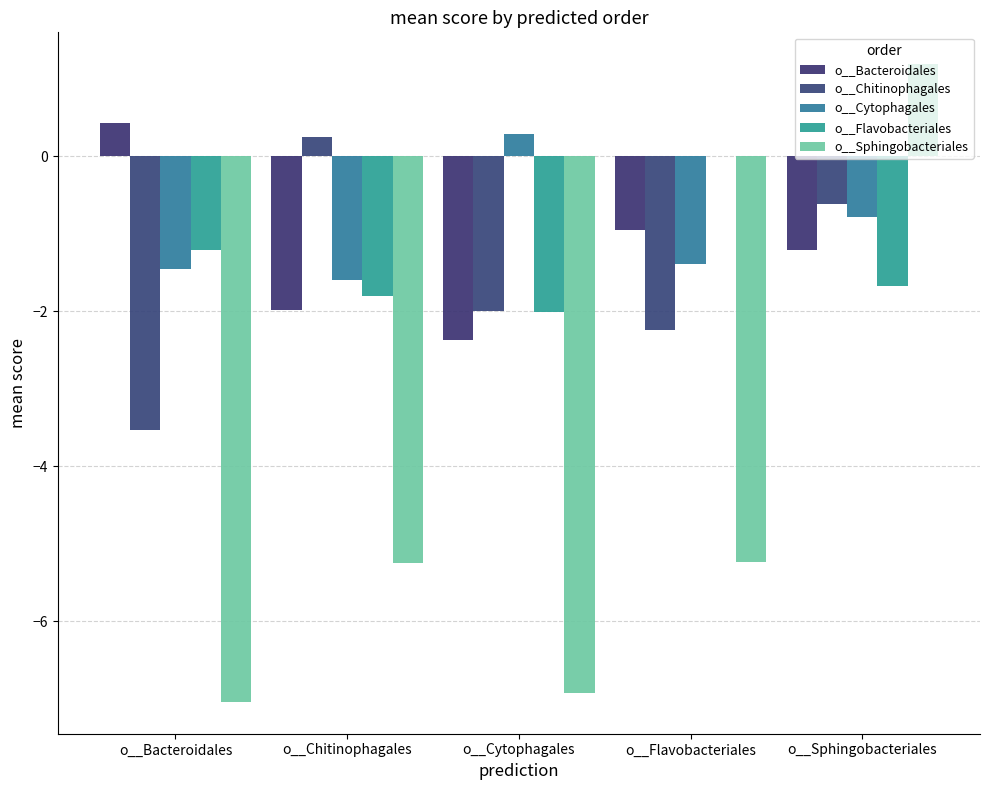

True or false: o__Sphingobacteriales has a value of -9.3 at o__Chitinophagales.

False